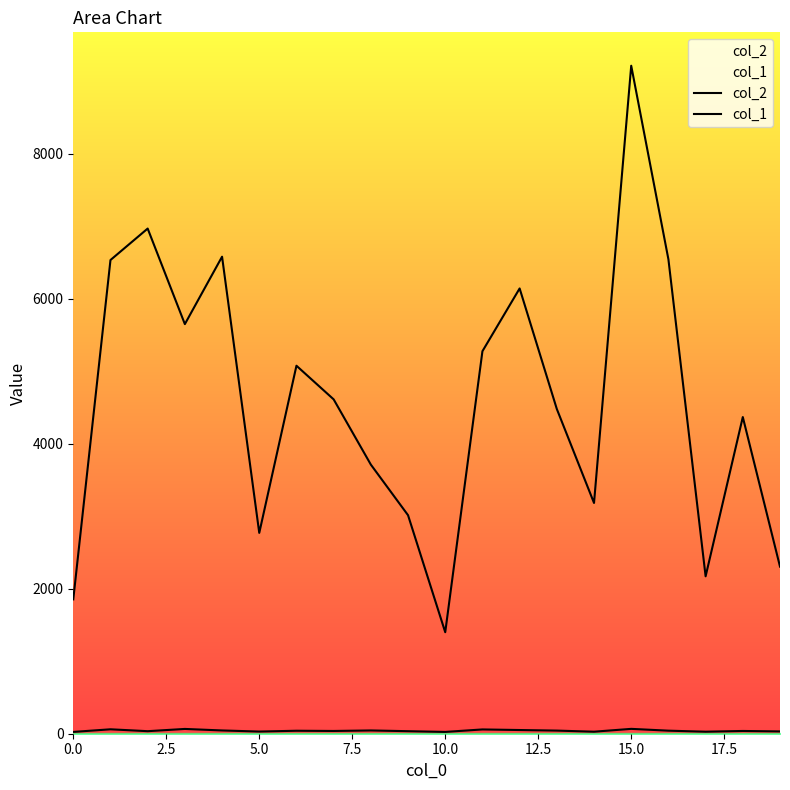

How many lines are shown in the chart?

2